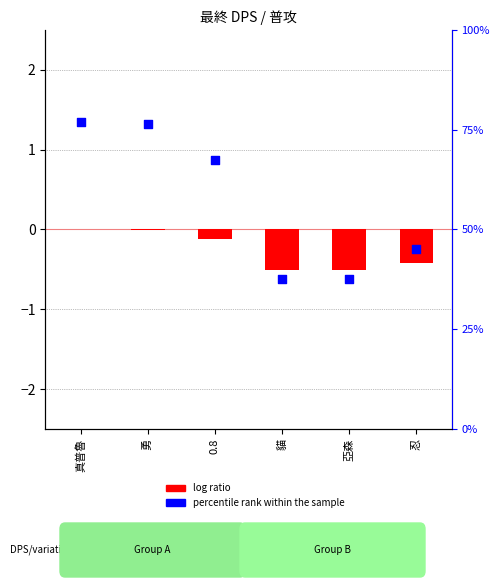

Is the value of percentile rank within the sample at 亞森 greater than the value of log ratio at 勇?

Yes